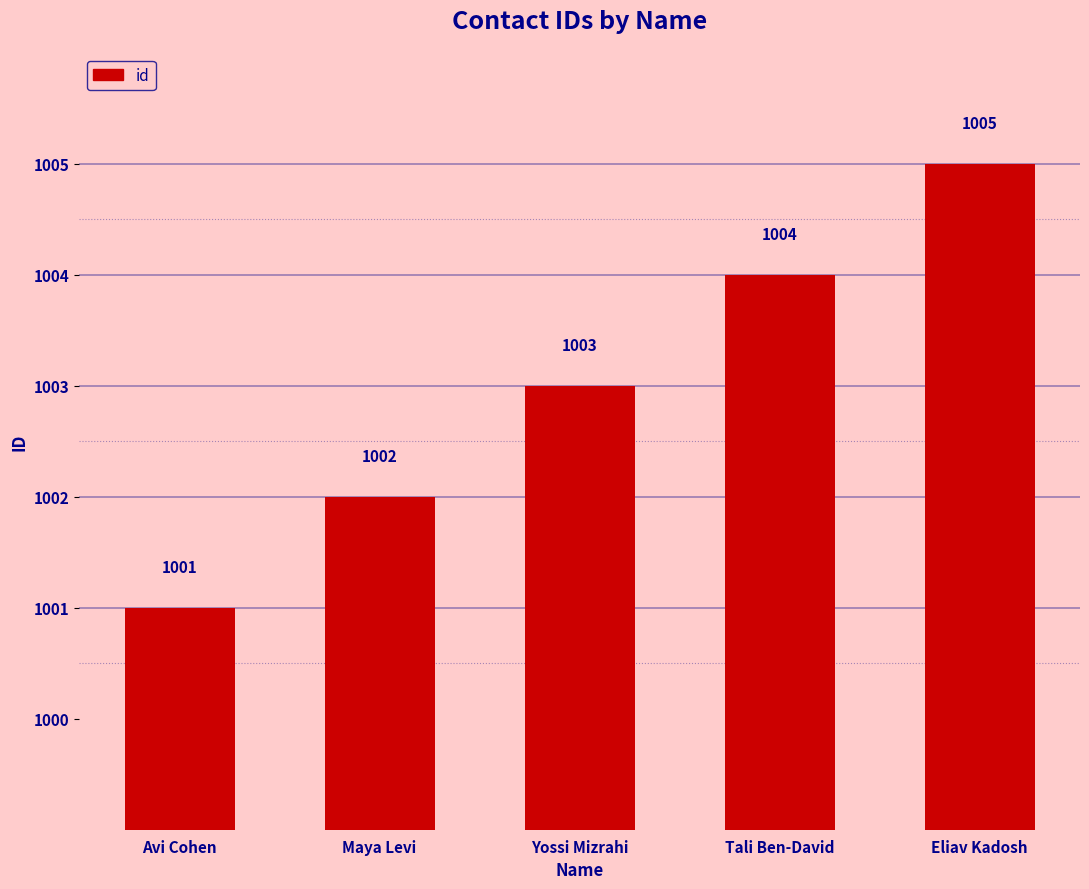

What is the label of the 3rd bar from the right?

Yossi Mizrahi